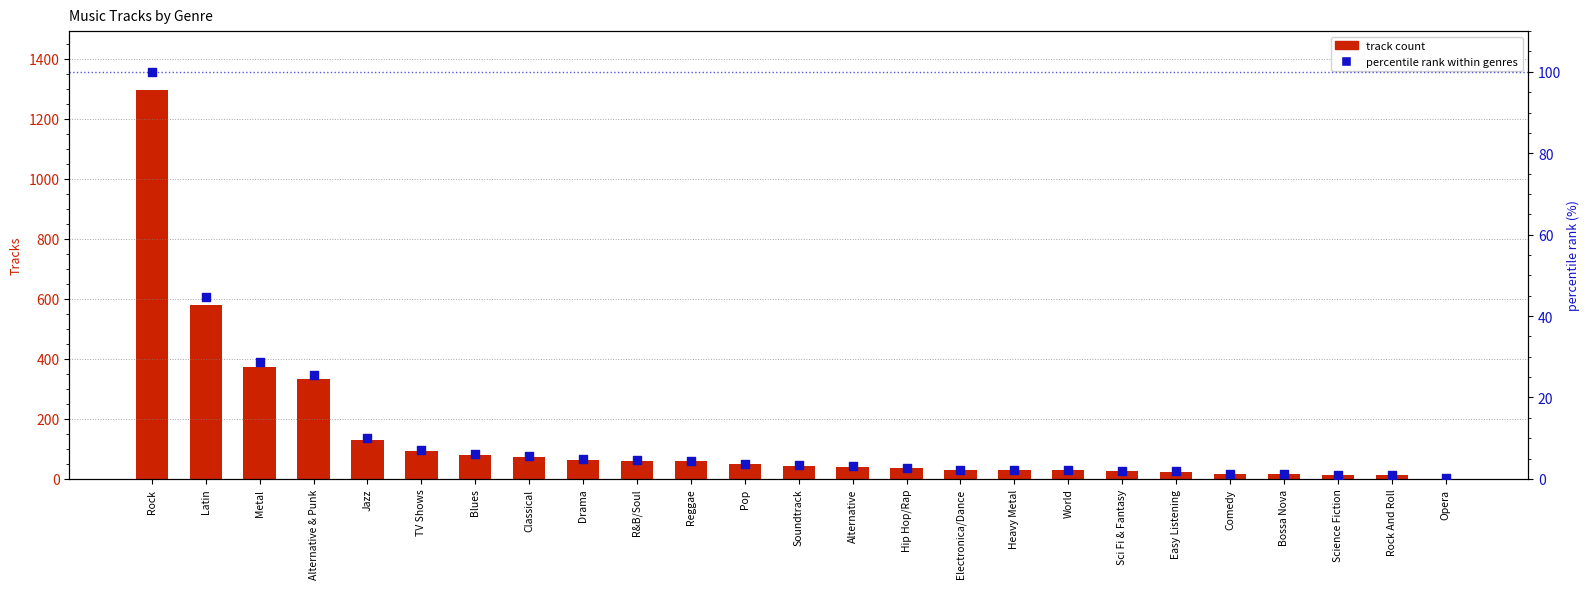

At which category is the sum across all series the highest?

Rock